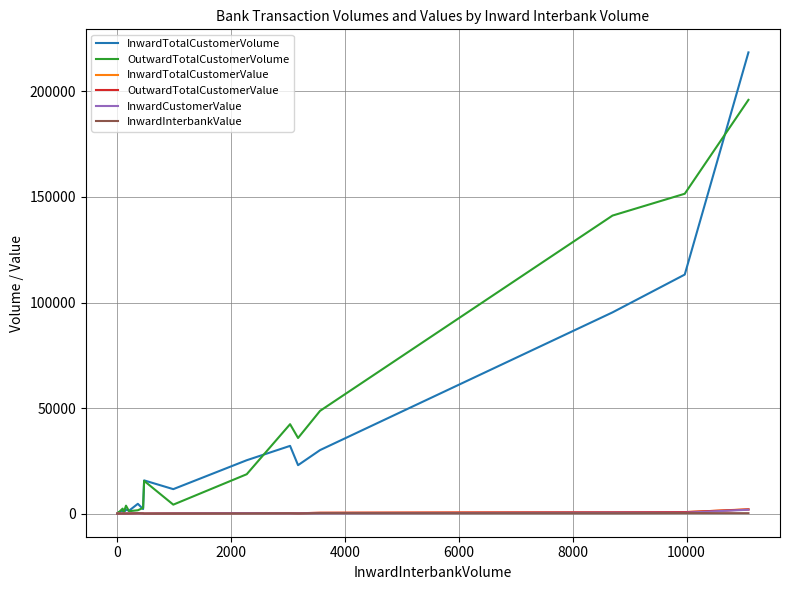

Which series has the widest spread of values?

InwardTotalCustomerVolume